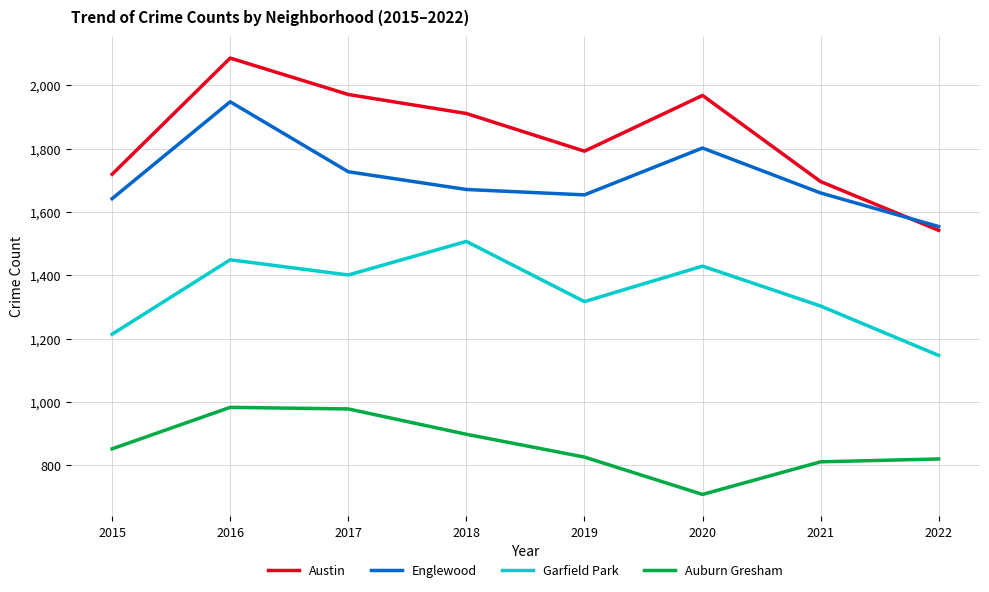

Is the value of Garfield Park at 2016 greater than the value of Englewood at 2019?

No